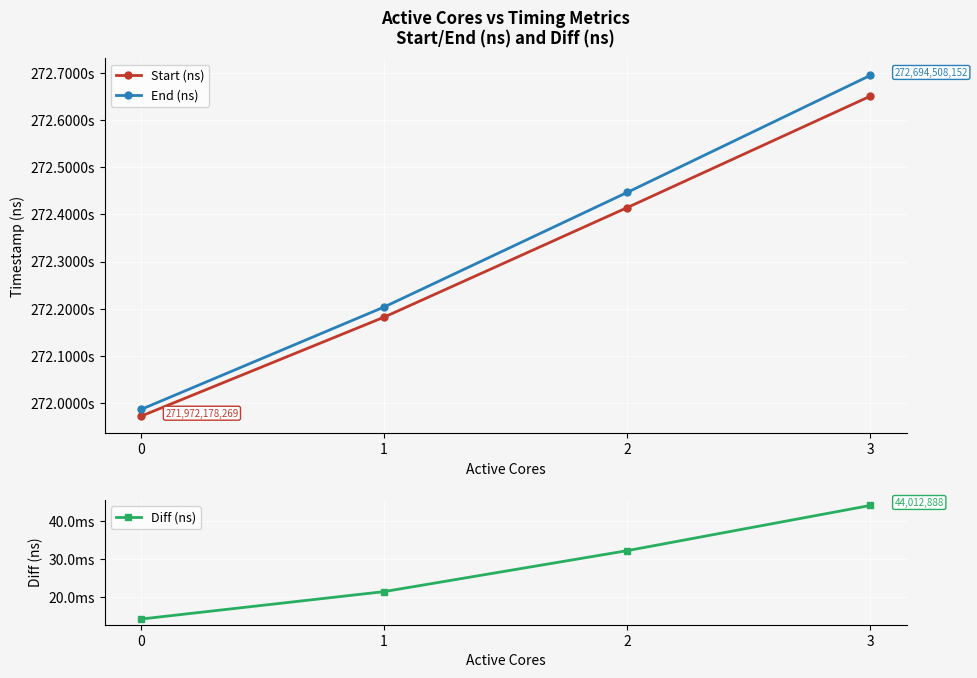

Is this an area chart (filled region under the line)?

No